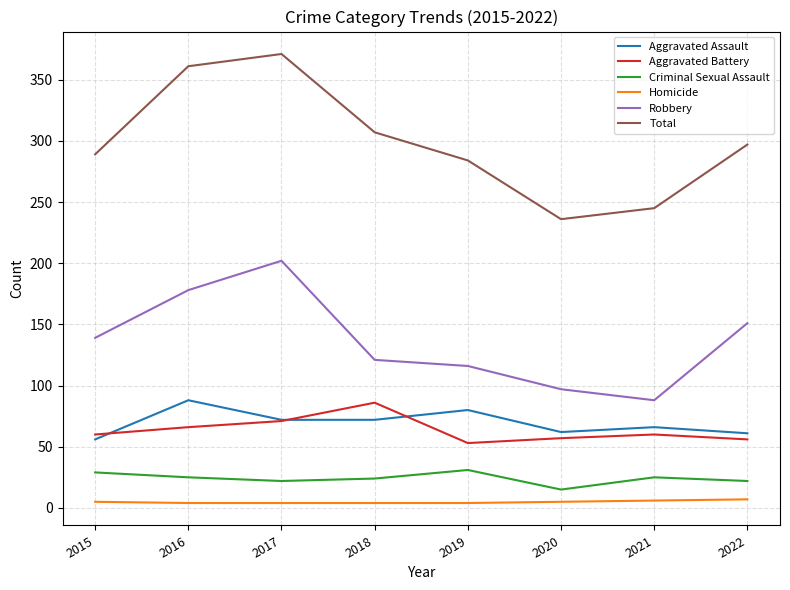

True or false: Criminal Sexual Assault and Aggravated Assault cross at least once.

False